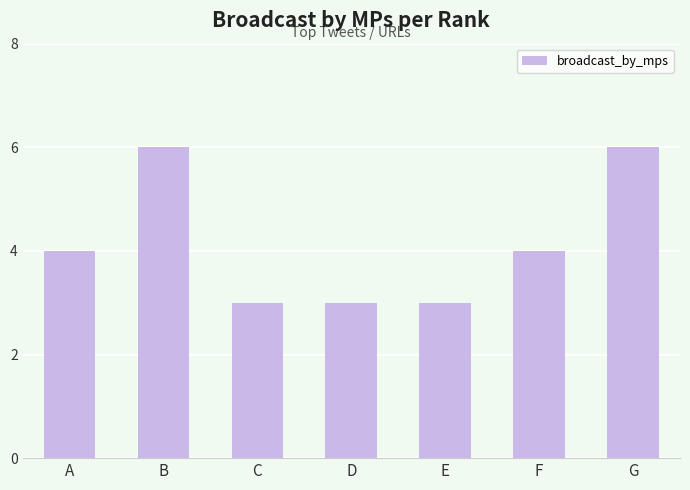

What is the smallest value displayed?

3